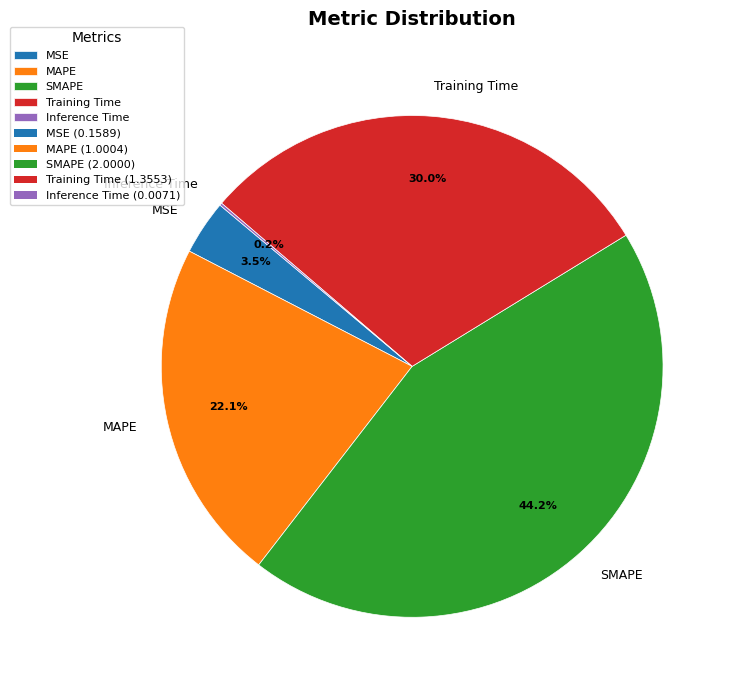

Which category has the biggest portion of the pie?

SMAPE